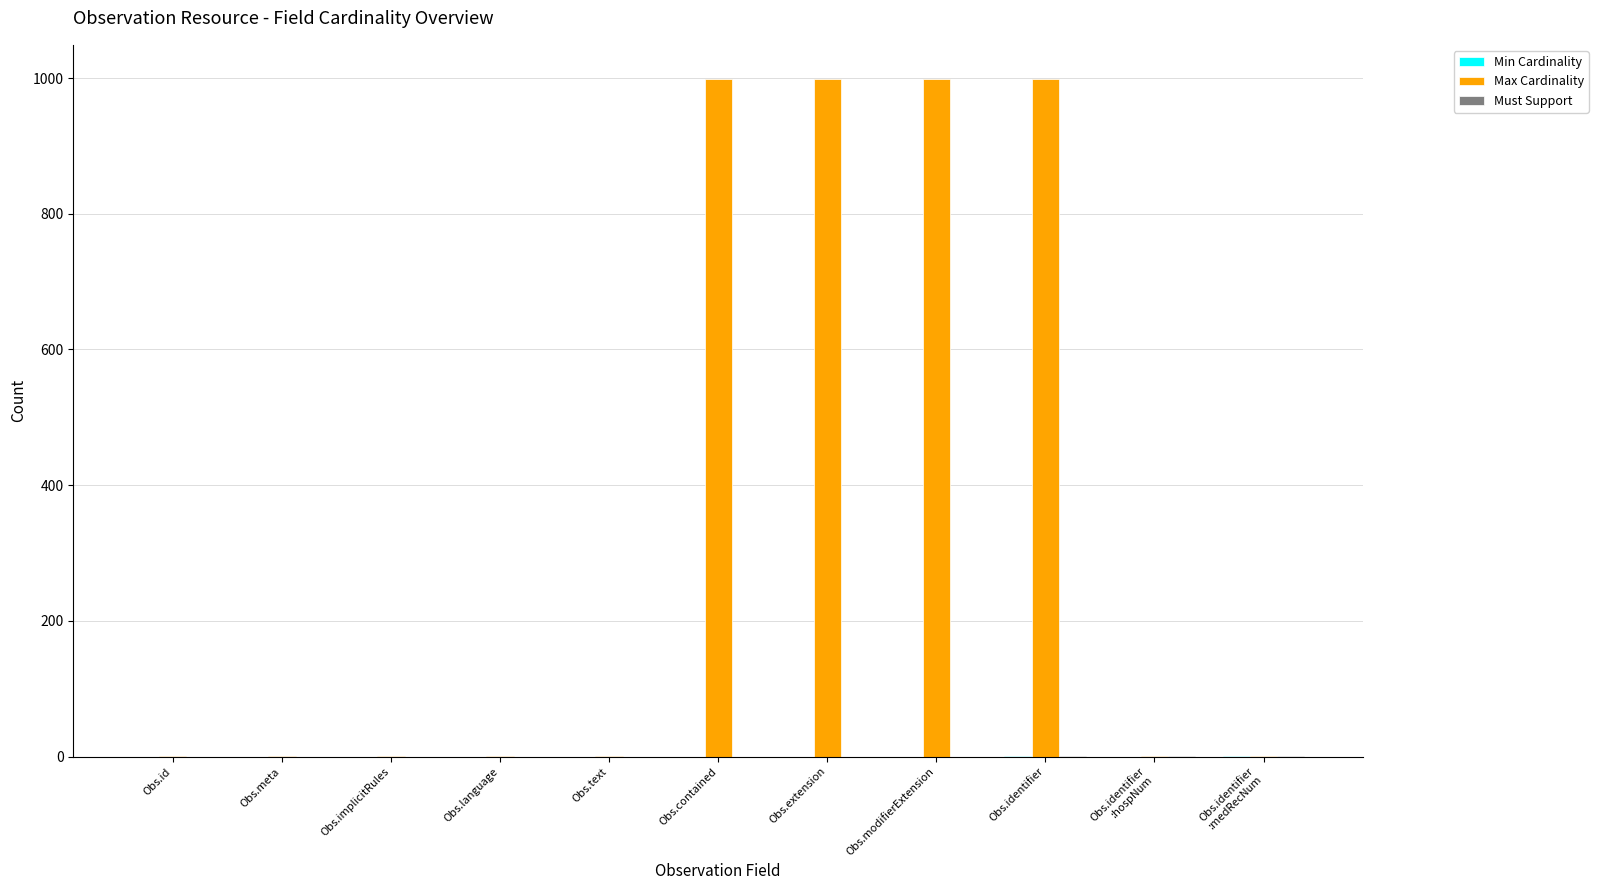

Which series has the largest total across all categories?

Max Cardinality